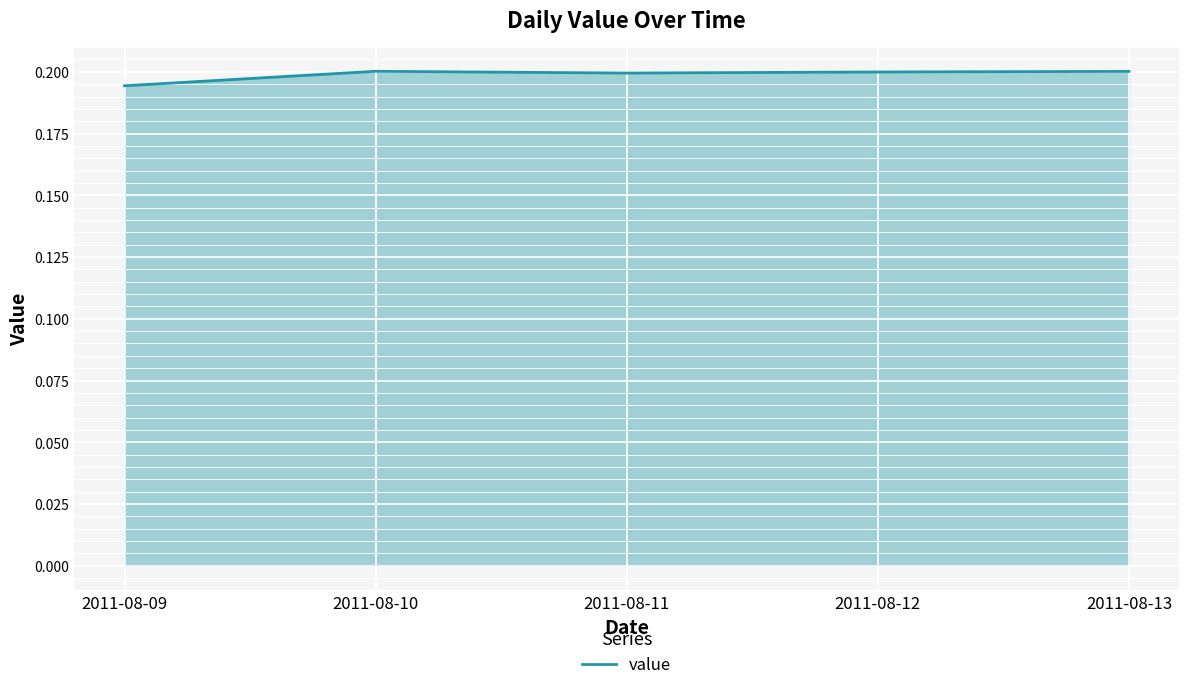

Count the number of categories in the chart.

5